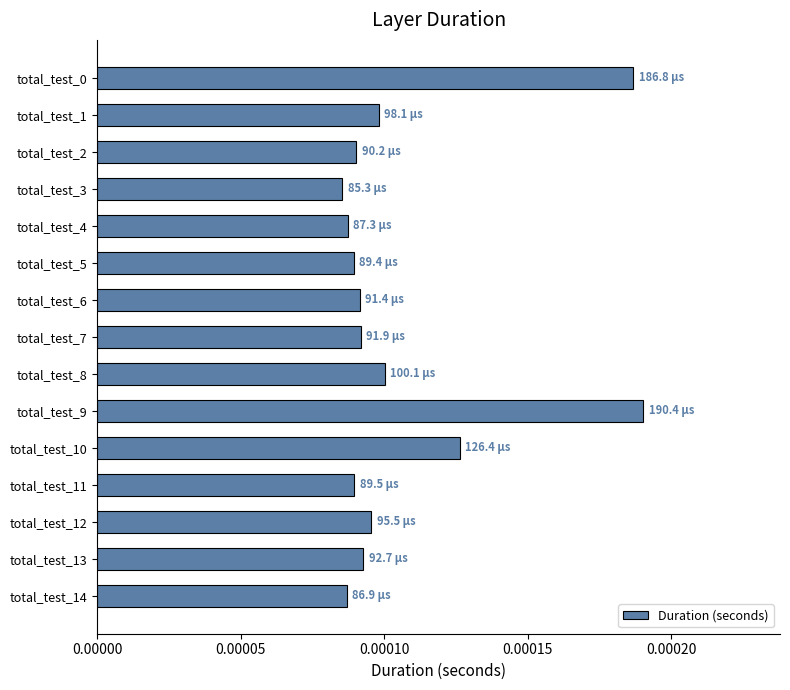

How many data points does each series have?

15